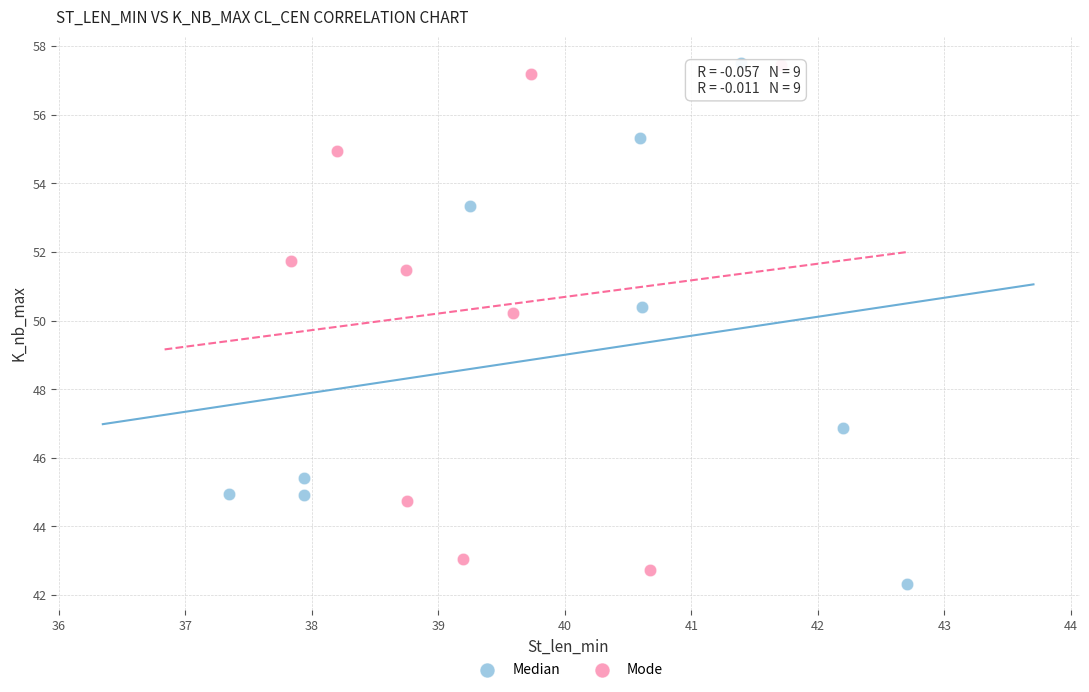

What are all the series names shown in the legend?

Median, Mode